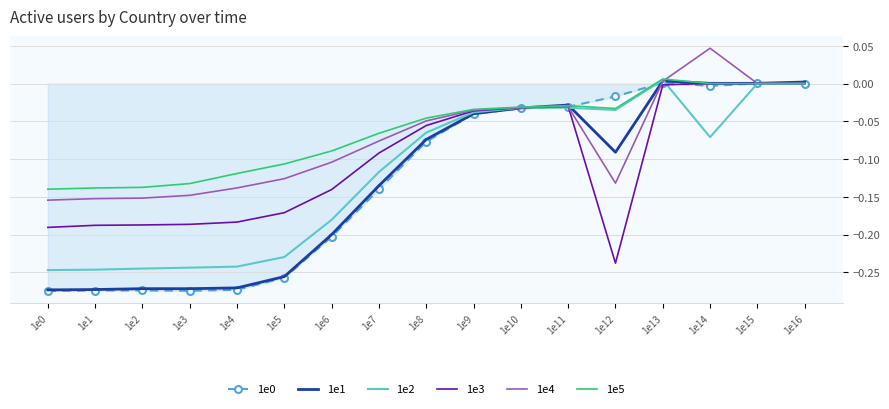

At which label does 1e3 reach its minimum?

1e12